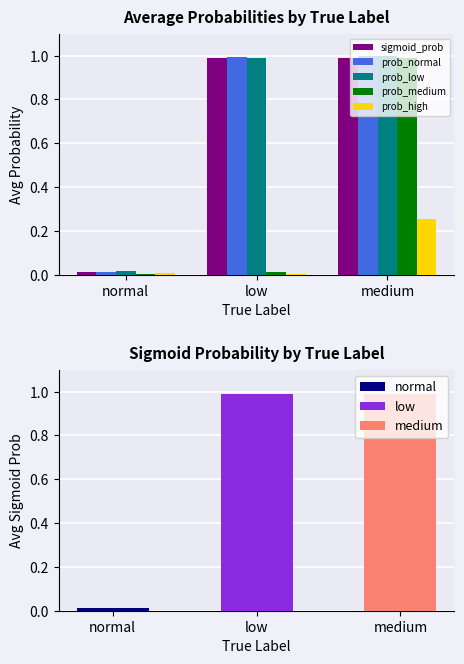

Is the value of sigmoid_prob at normal greater than the value of prob_medium at medium?

No